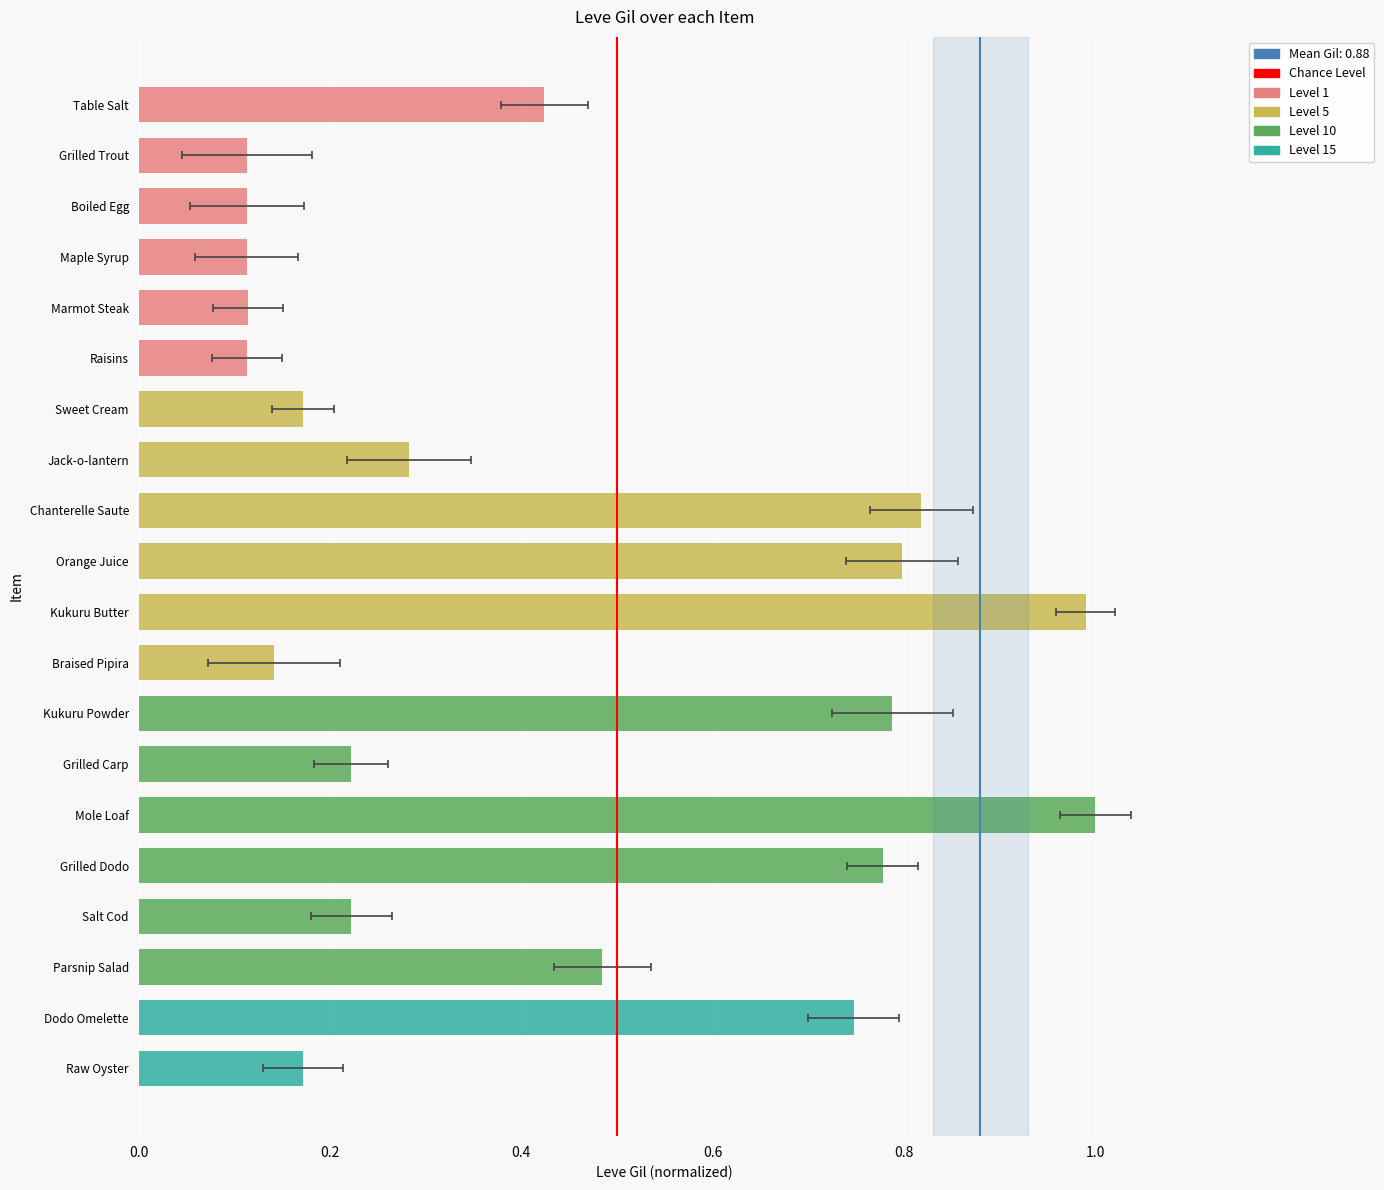

Rank the categories by value from lowest to highest.

Grilled Trout, Boiled Egg, Maple Syrup, Raisins, Marmot Steak, Braised Pipira, Sweet Cream, Raw Oyster, Grilled Carp, Salt Cod, Jack-o-lantern, Table Salt, Parsnip Salad, Dodo Omelette, Grilled Dodo, Kukuru Powder, Orange Juice, Chanterelle Saute, Kukuru Butter, Mole Loaf